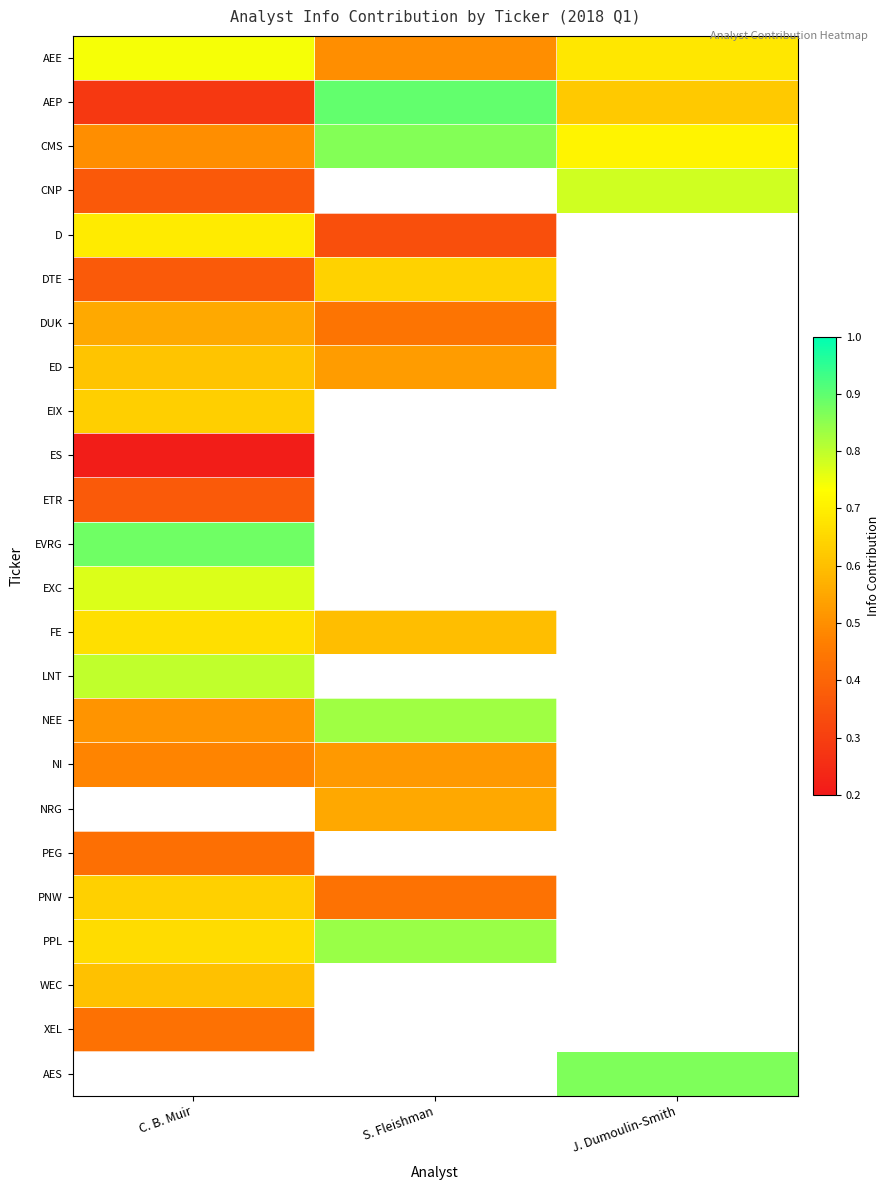

At how many categories does at least one series exceed 0?

3